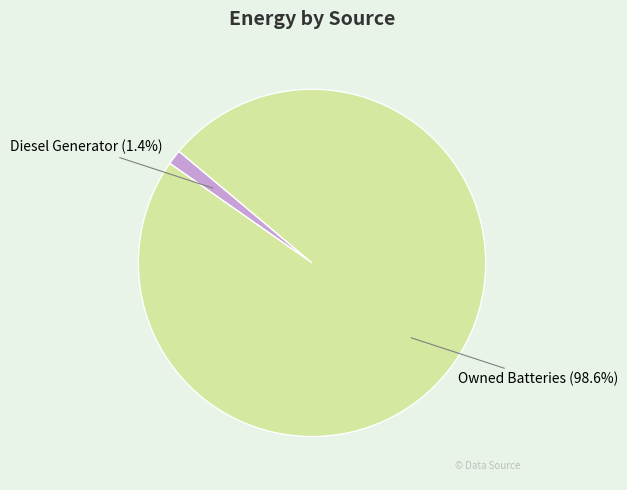

What percentage do Diesel Generator (1.4%) and Owned Batteries (98.6%) together represent?

100.0%